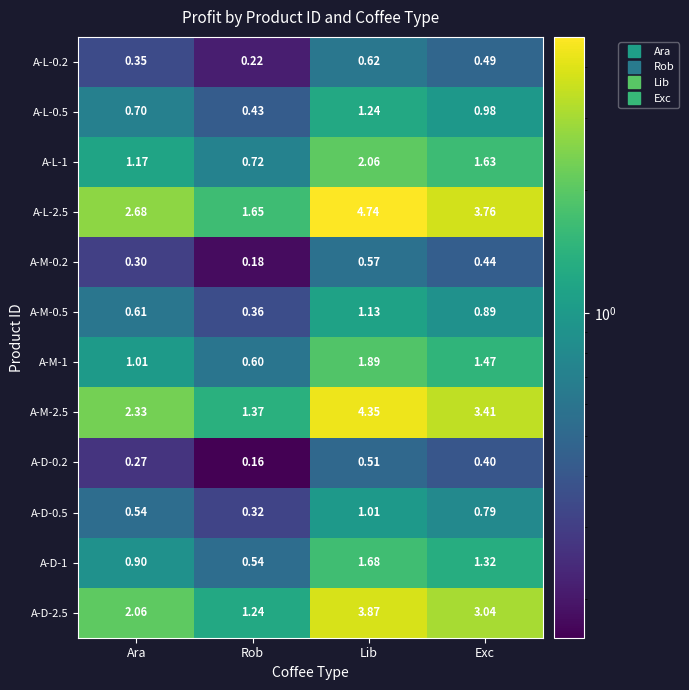

Which category has the lowest value in the A-M-0.5 series?

Rob